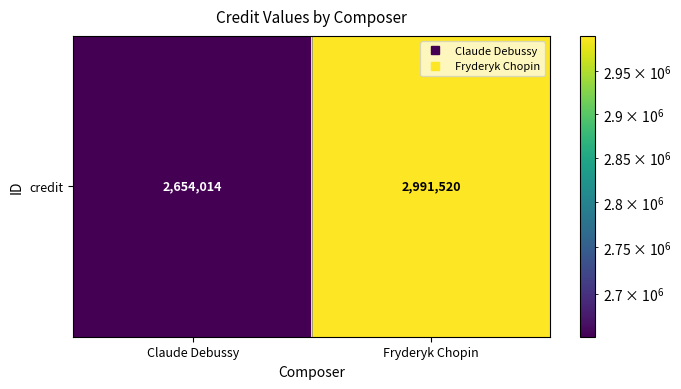

List the labels in order of value, smallest first.

Claude Debussy, Fryderyk Chopin